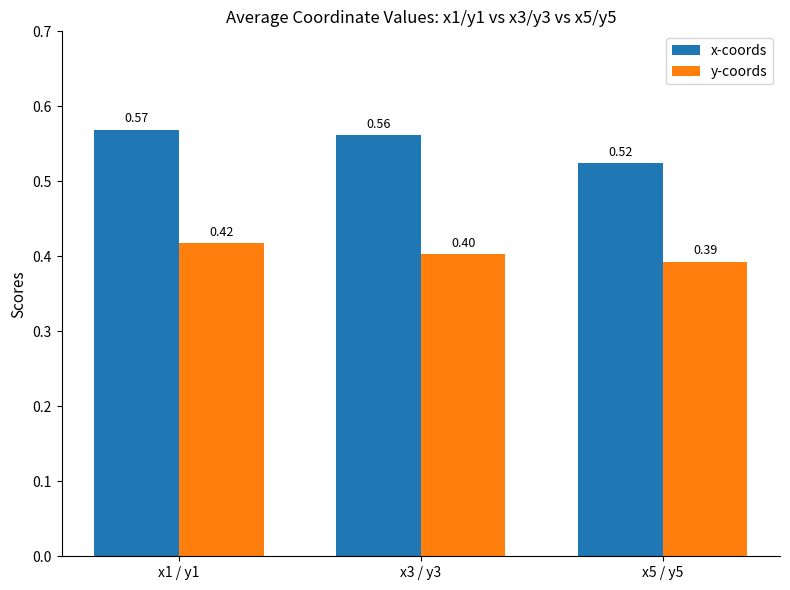

Is the value of x-coords at x1 / y1 greater than the value of y-coords at x3 / y3?

Yes